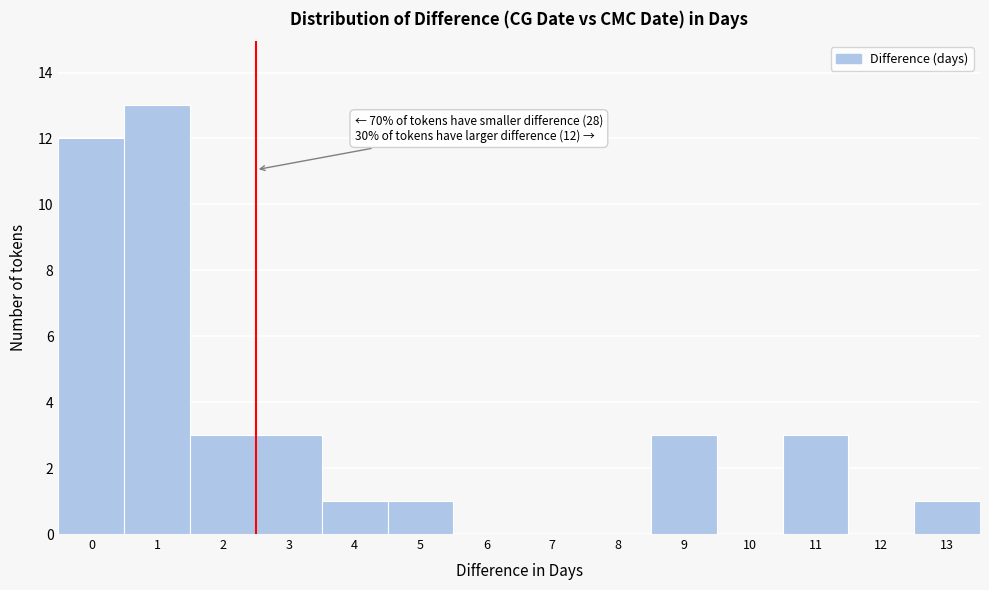

Over which range of the x-axis is the bar tallest?

0.5 to 1.5